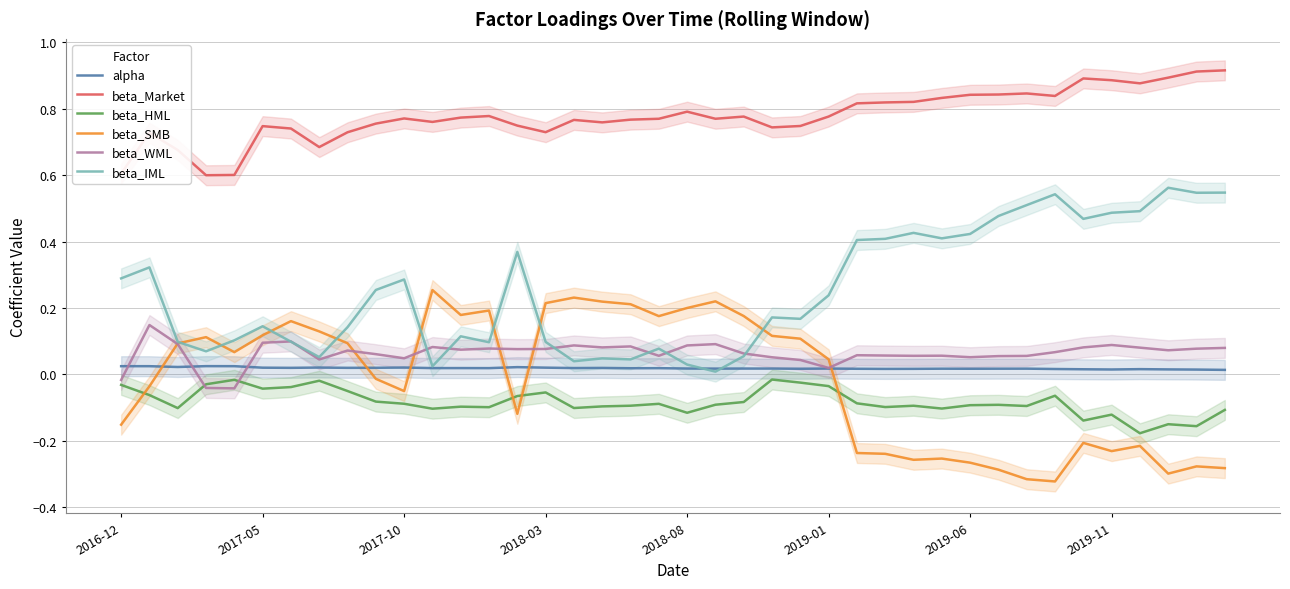

True or false: beta_WML has a value of 0.1 at 2017-05.

True